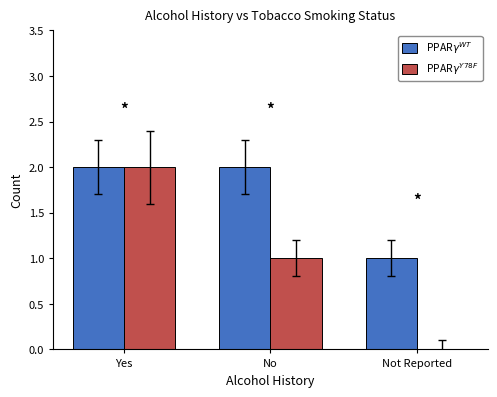

At which category is the sum across all series the highest?

Yes